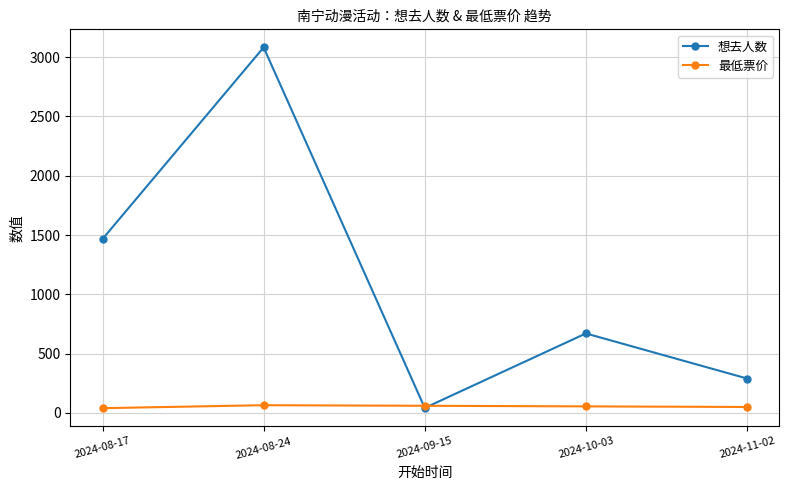

How many data points does each series have?

5